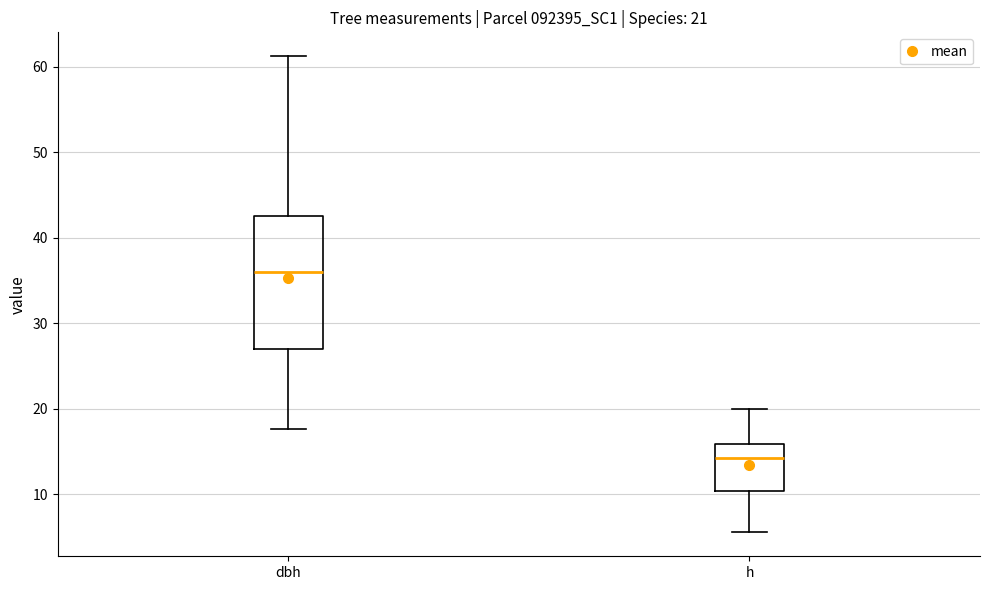

Which box has the lowest median line?

h